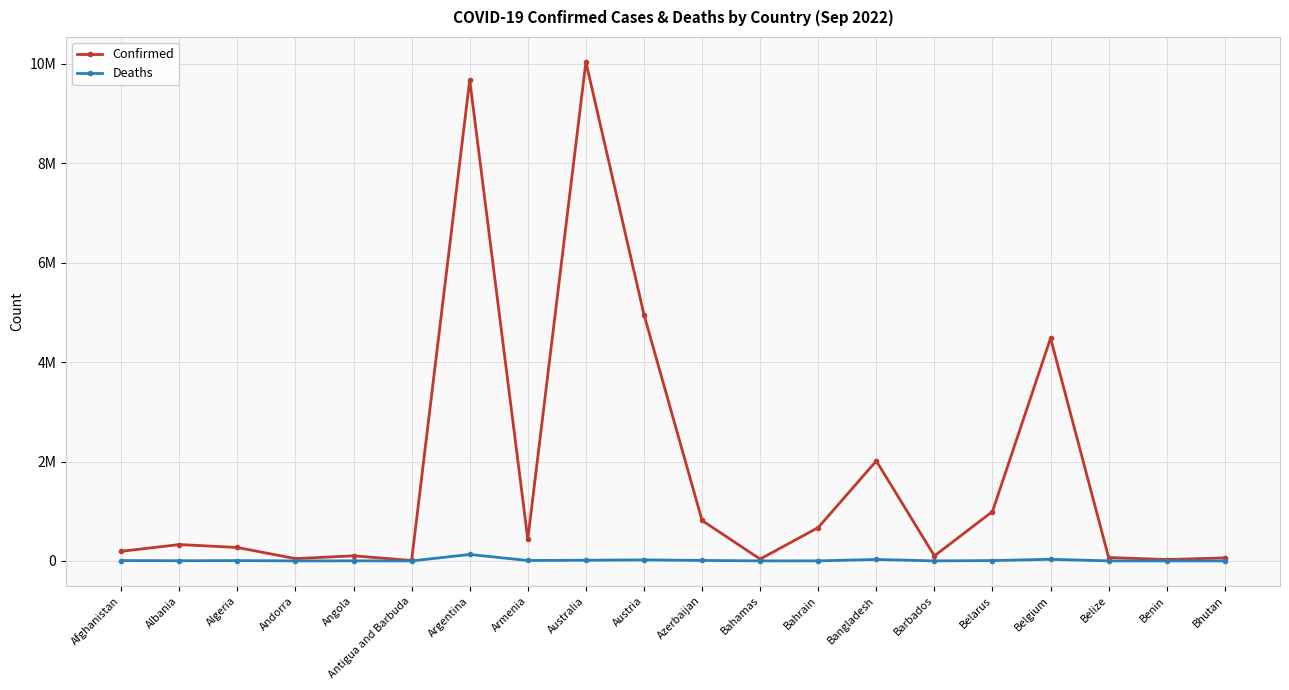

What are all the series names shown in the legend?

Confirmed, Deaths